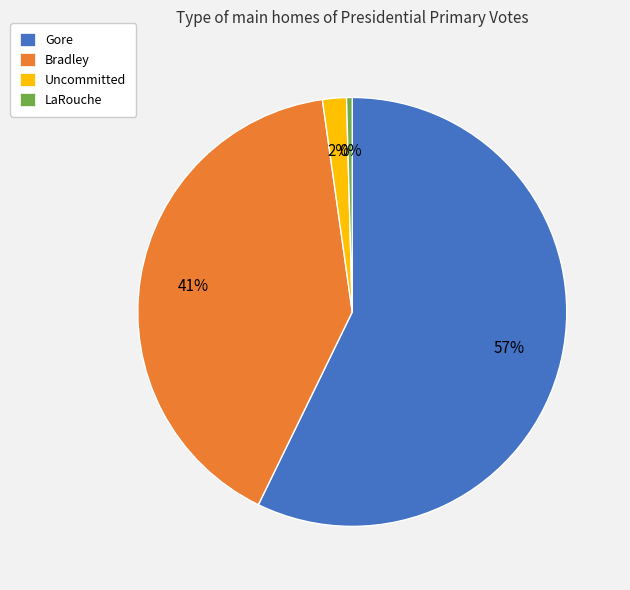

Does LaRouche account for over 50% of the chart?

No